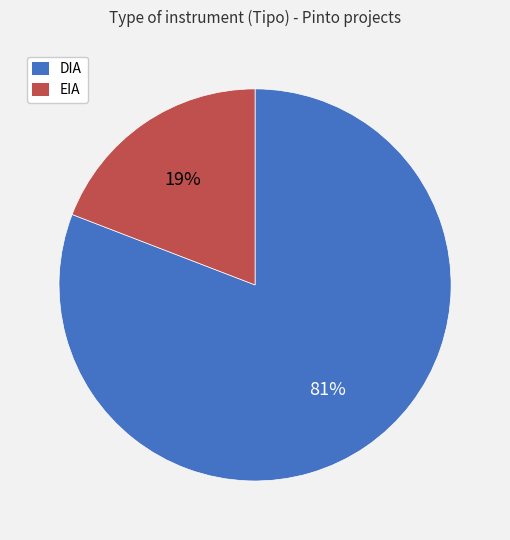

Is the sum of EIA and DIA greater than half?

Yes